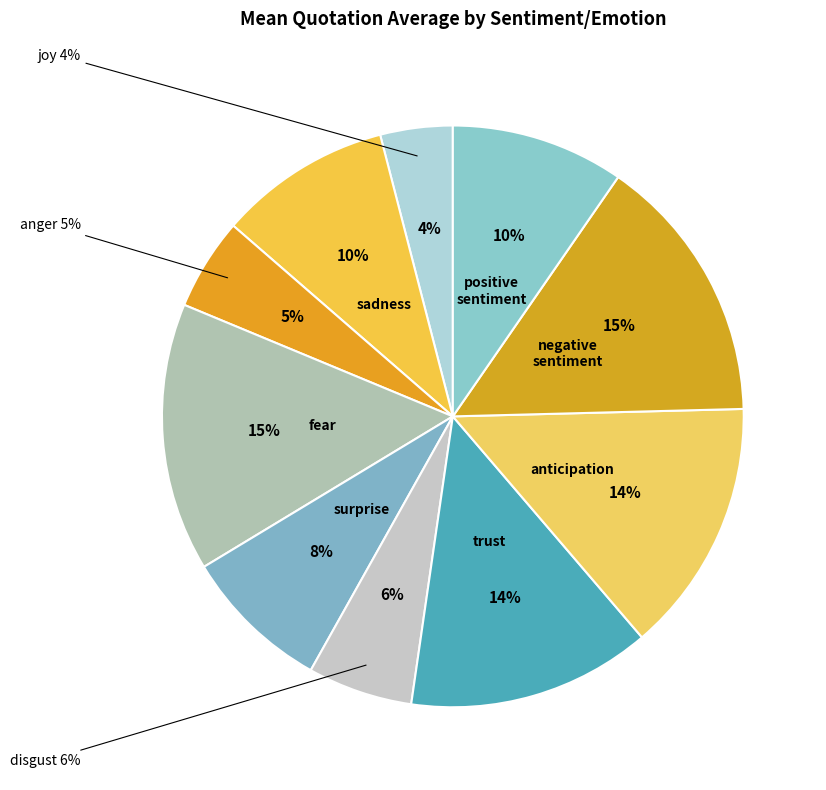

True or false: negative_sentiment accounts for 10% of the total.

False